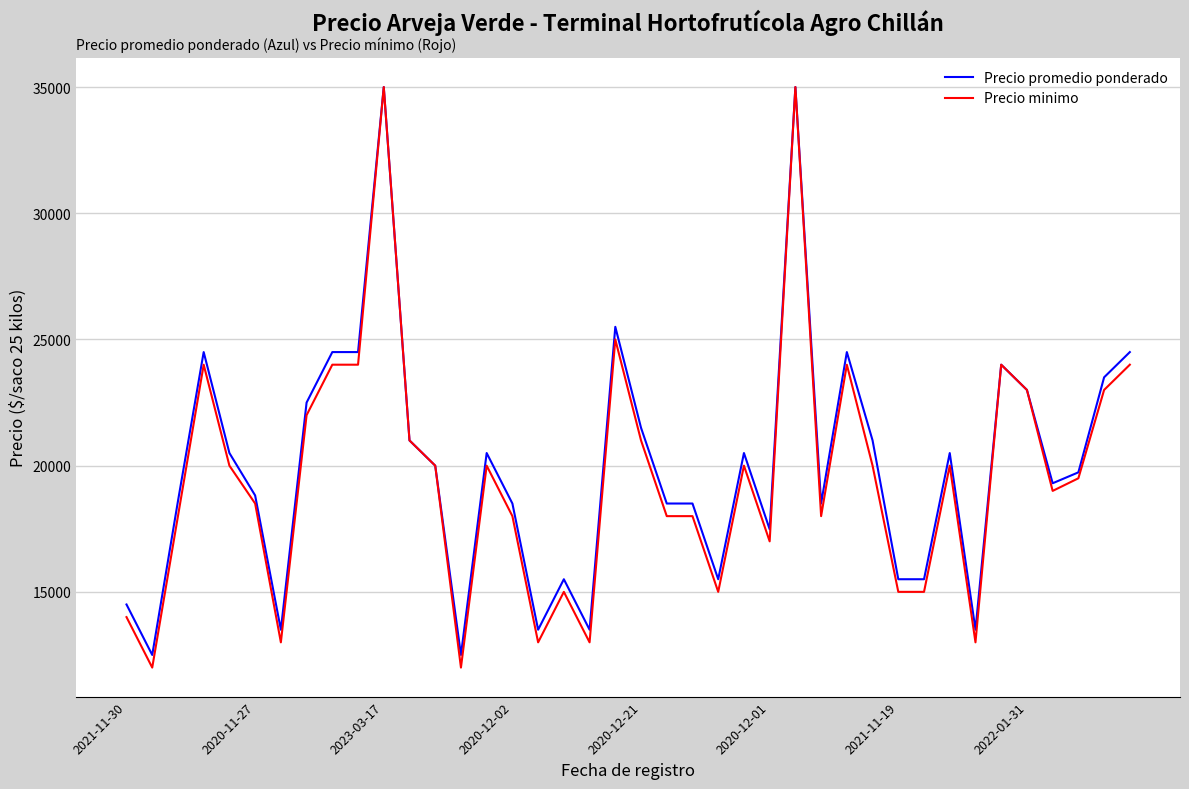

What is the greatest value displayed?

35000